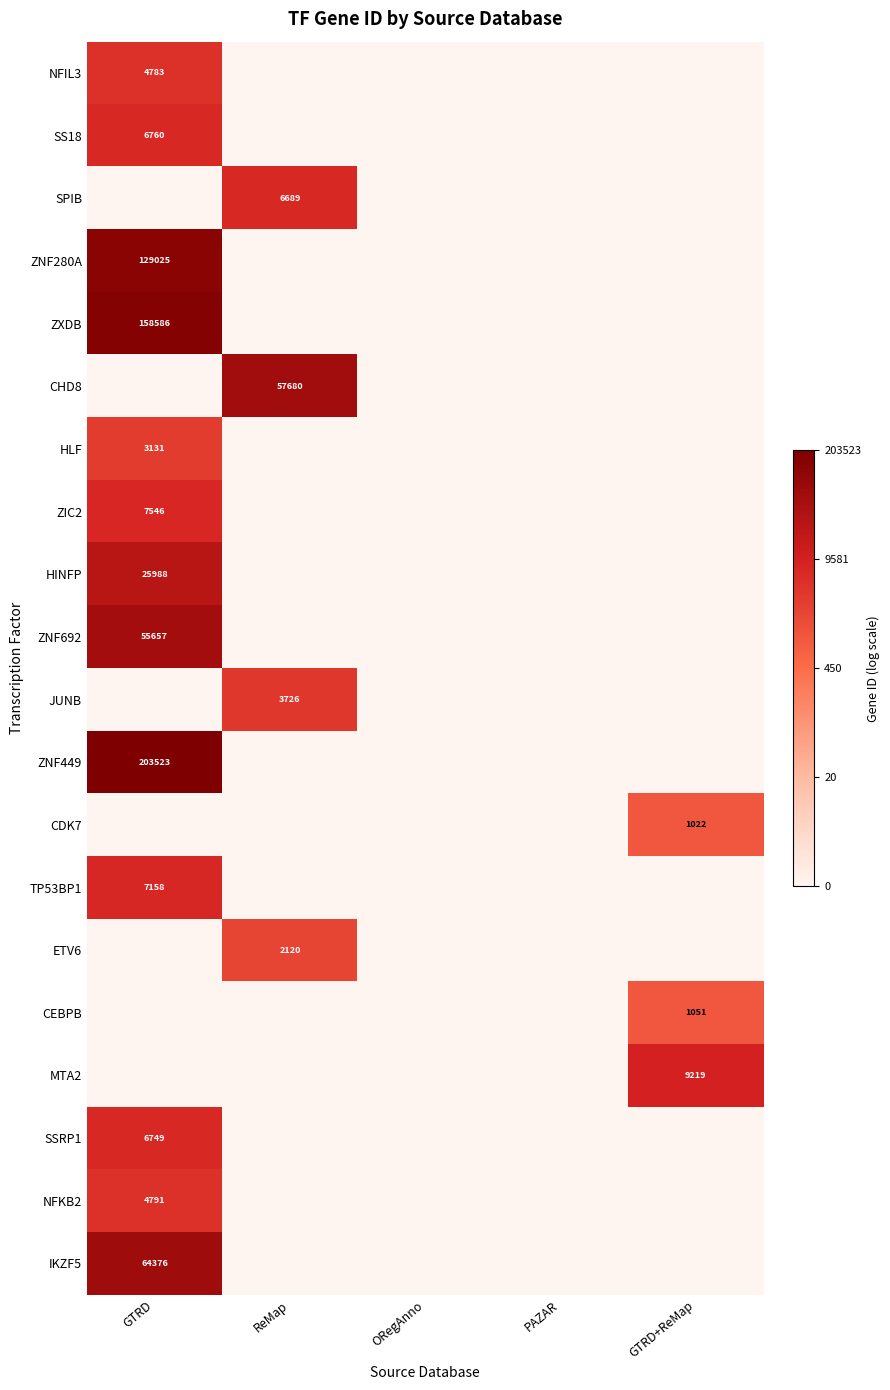

Is it true that ZXDB equals 158586 at GTRD?

True